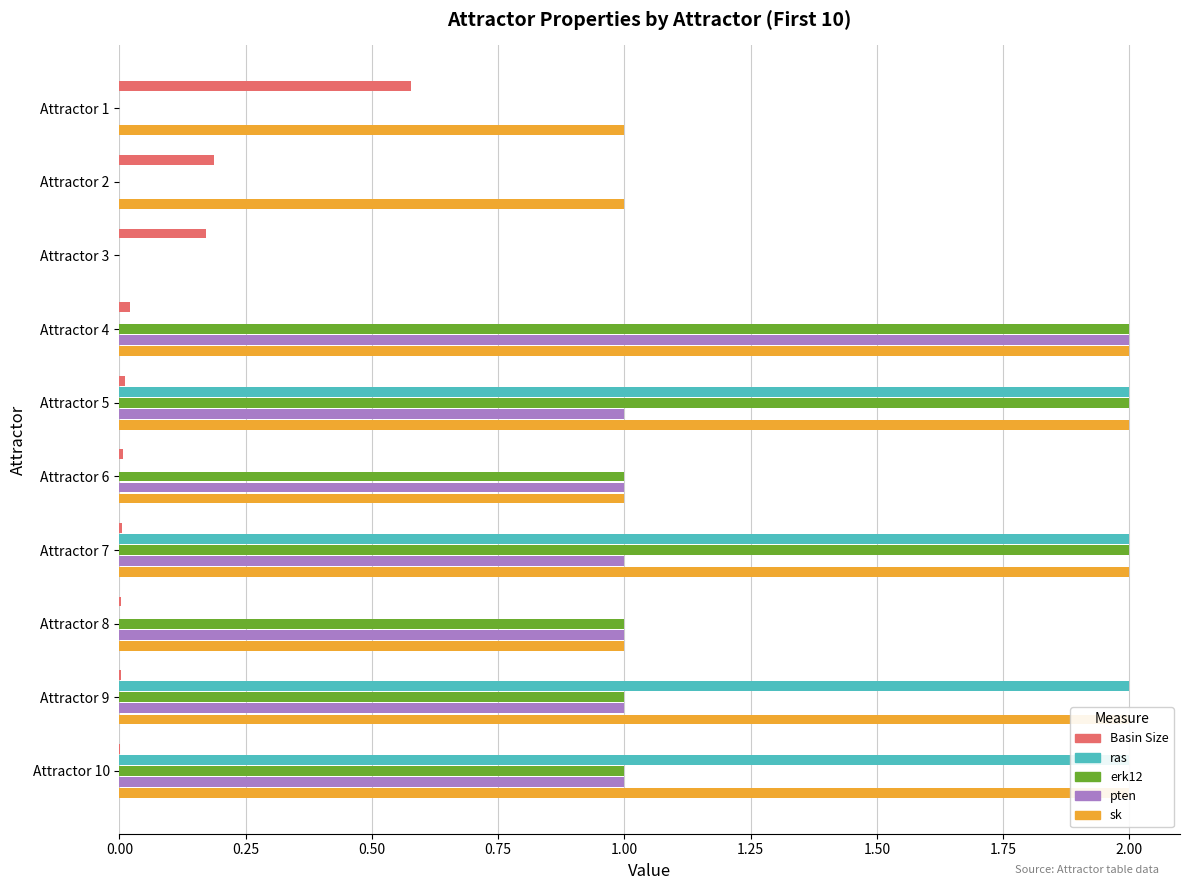

How many bars are there in each group?

5